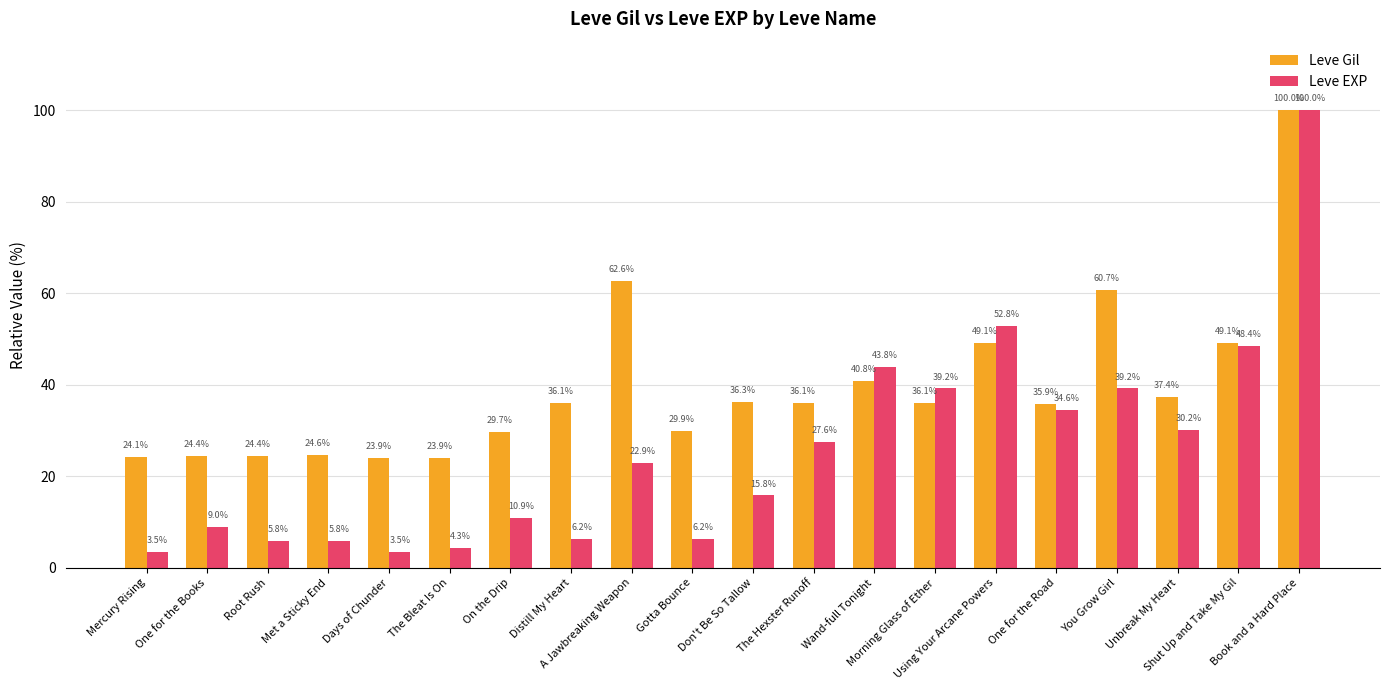

Is it true that Leve Gil equals 35.9 at One for the Road?

True